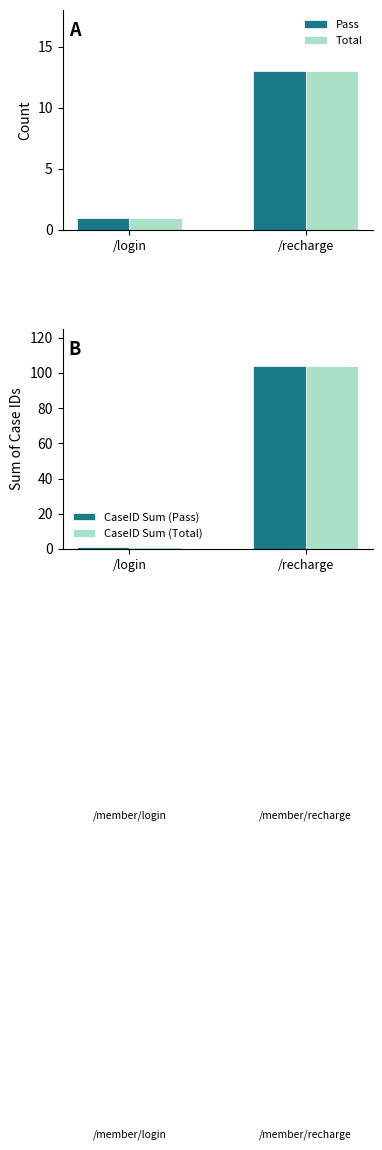

What is the total value across all series at /recharge?

234